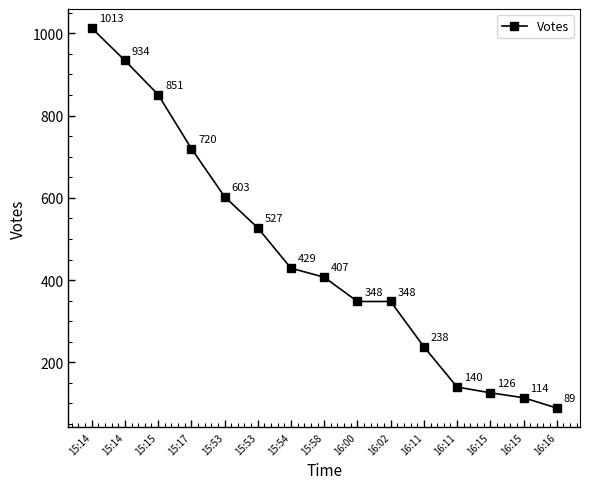

What is the label of the 1st point from the right?

16:16